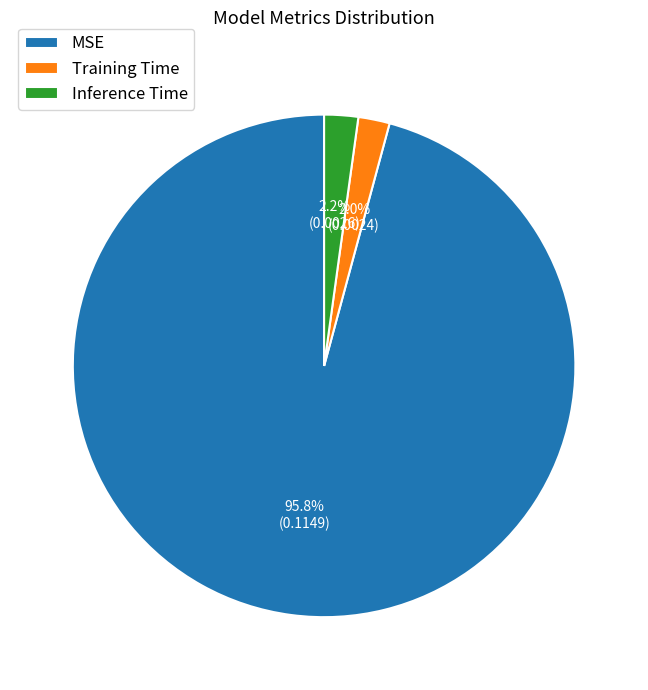

True or false: Training Time accounts for 2% of the total.

True